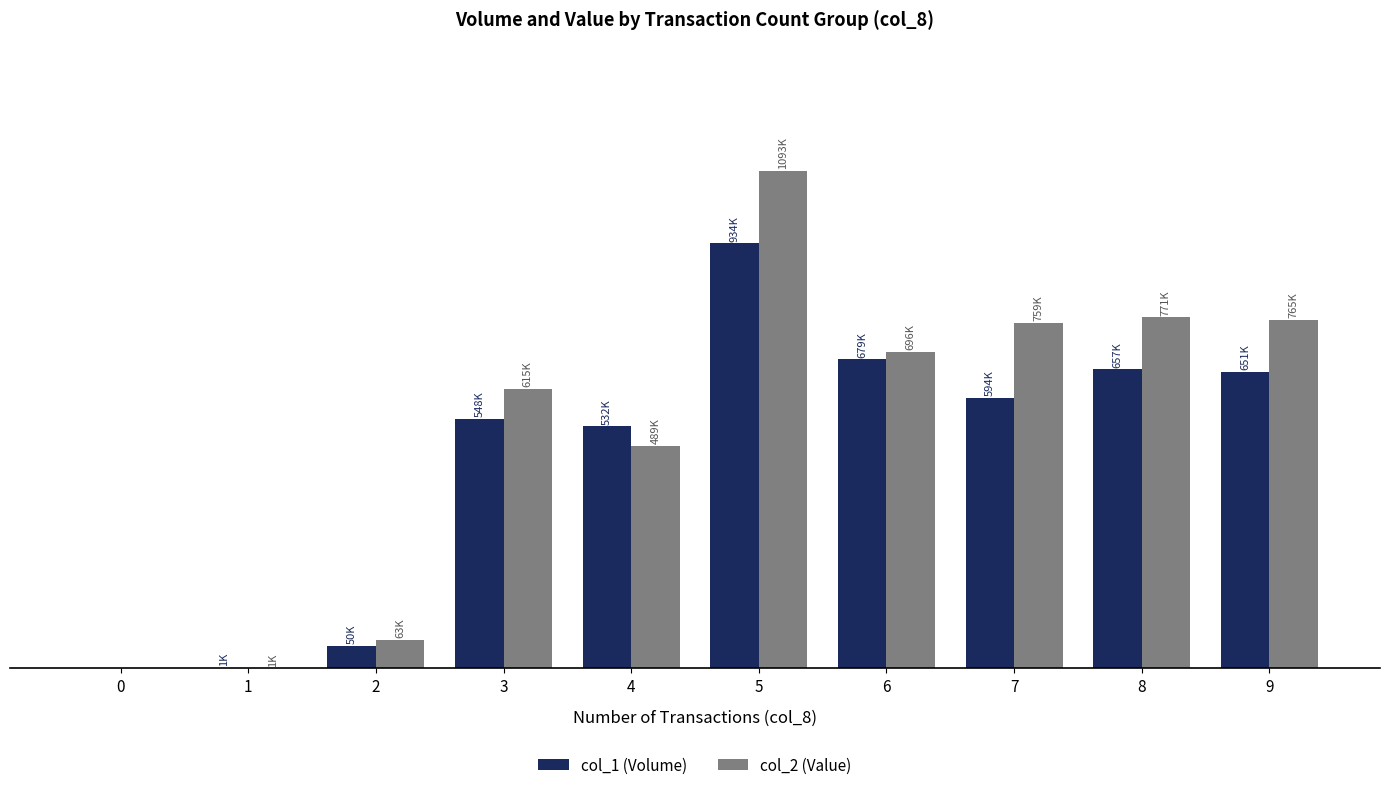

What is the spread (max minus min) of values at 7?

164820